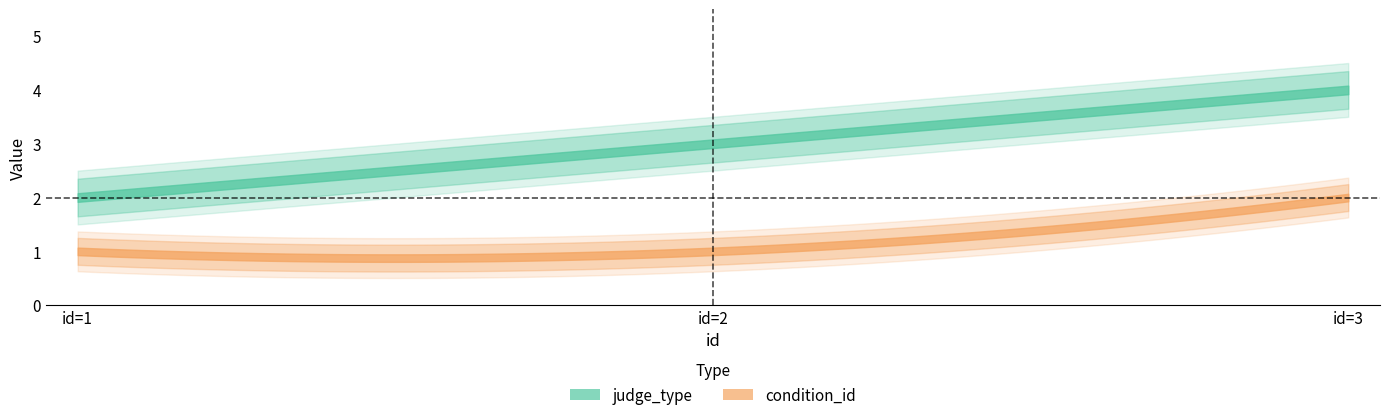

List the series in order of their peak value, highest first.

judge_type, condition_id